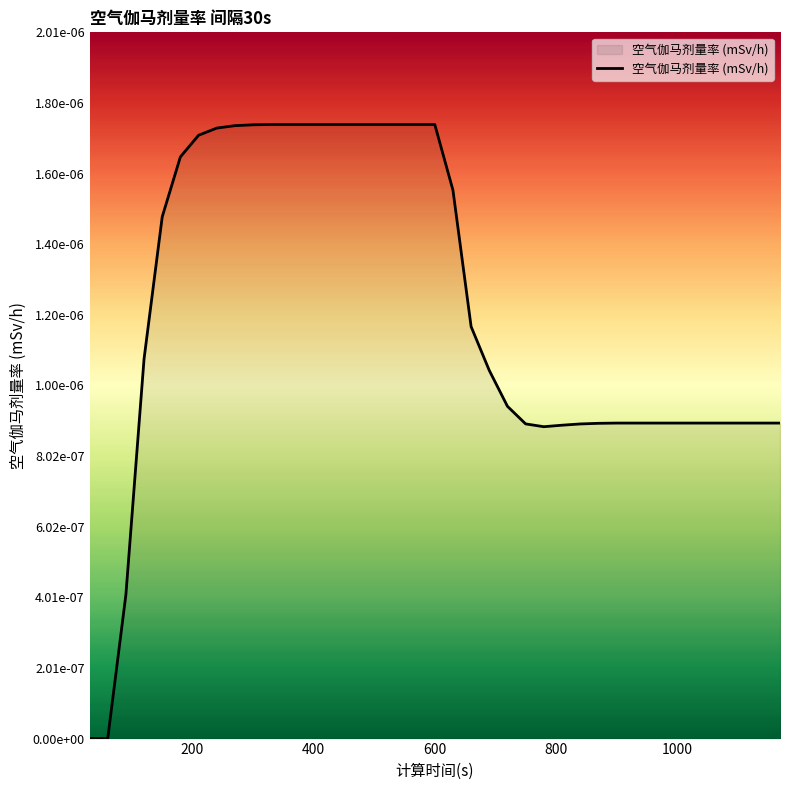

Is this an area chart (filled region under the line)?

Yes